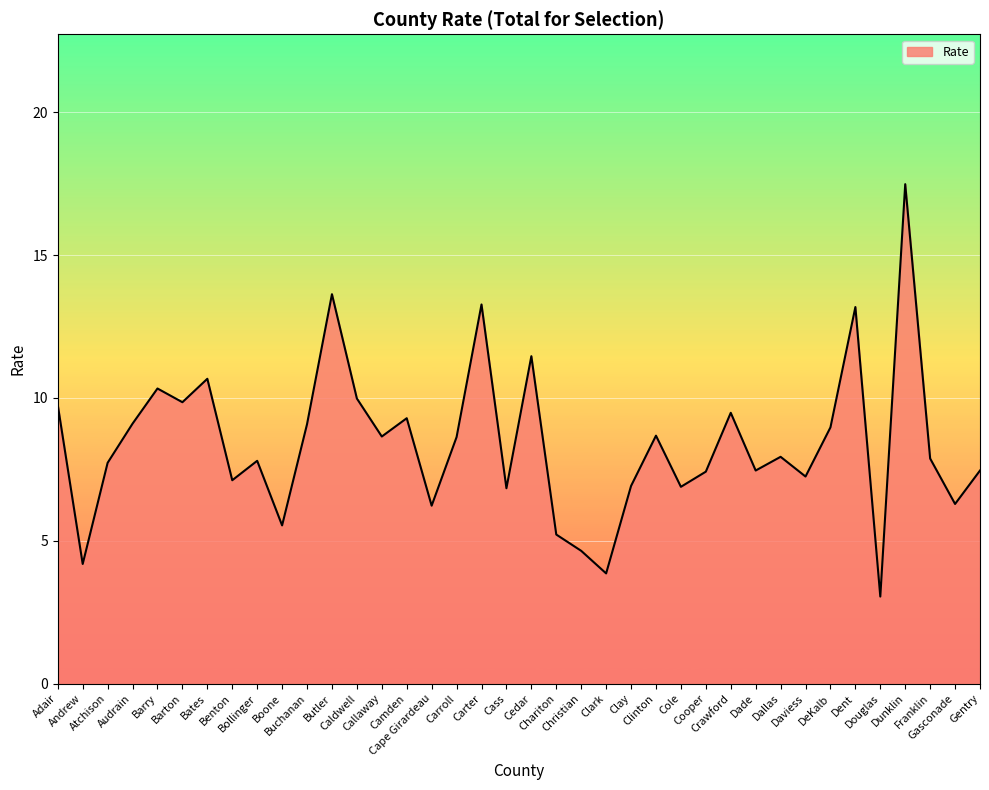

What is the greatest value displayed?

17.5